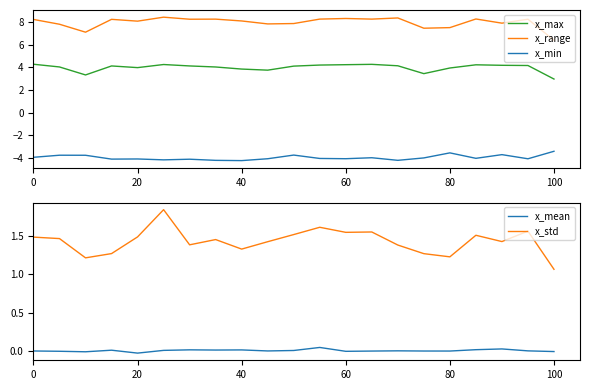

True or false: x_min and x_max intersect in this chart.

False